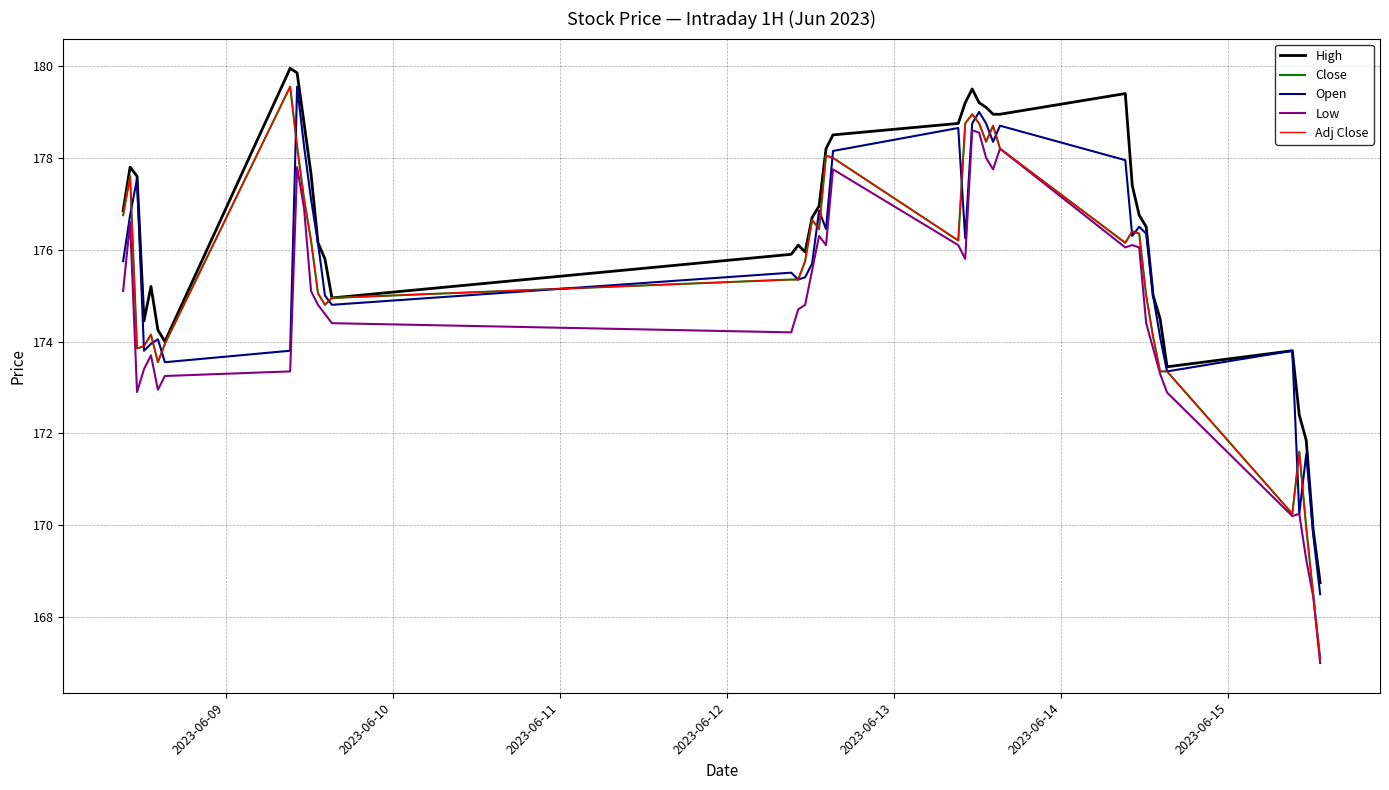

Does the chart display data point markers on the line(s)?

No